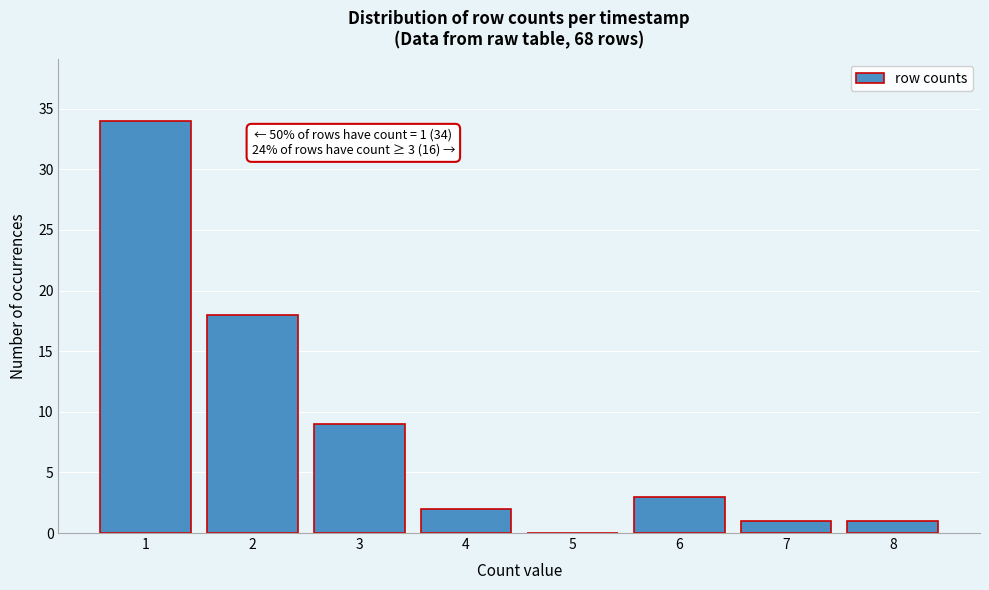

Reading left to right, list all the values displayed in this chart.

1=34	2=18	3=9	4=2	5=0	6=3	7=1	8=1